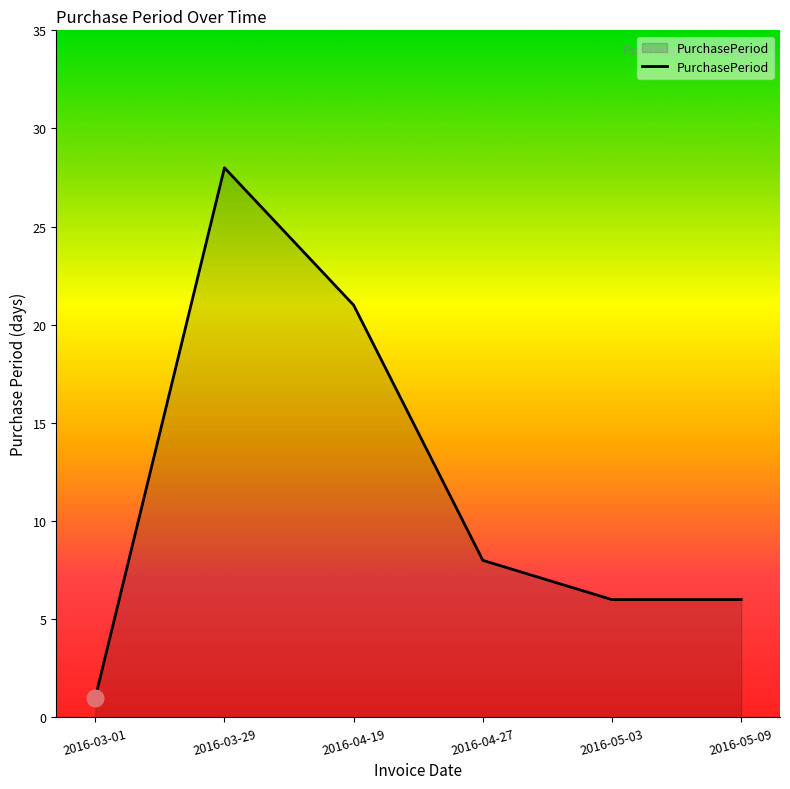

What is the change in value from 2016-03-29 to 2016-05-09?

-22